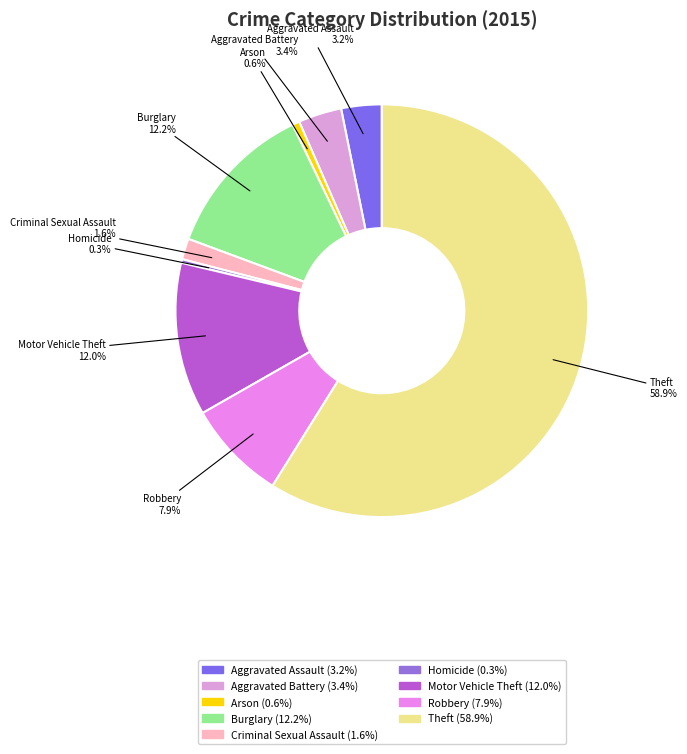

To the nearest percent, what percentage of the pie is Burglary?

12%